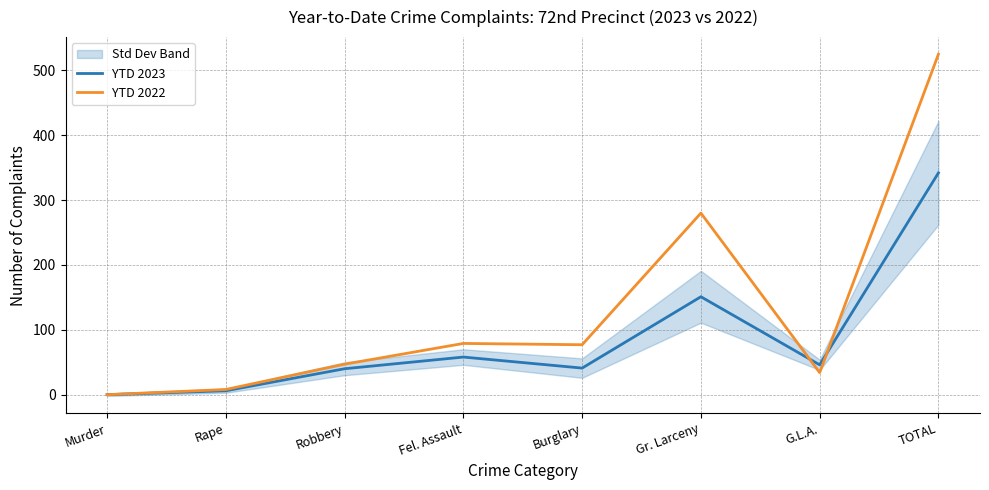

Reading left to right, transcribe all the data shown in this chart.

YTD 2023: 0	6	40	58	41	151	46	342
YTD 2022: 0	8	47	79	77	280	34	525